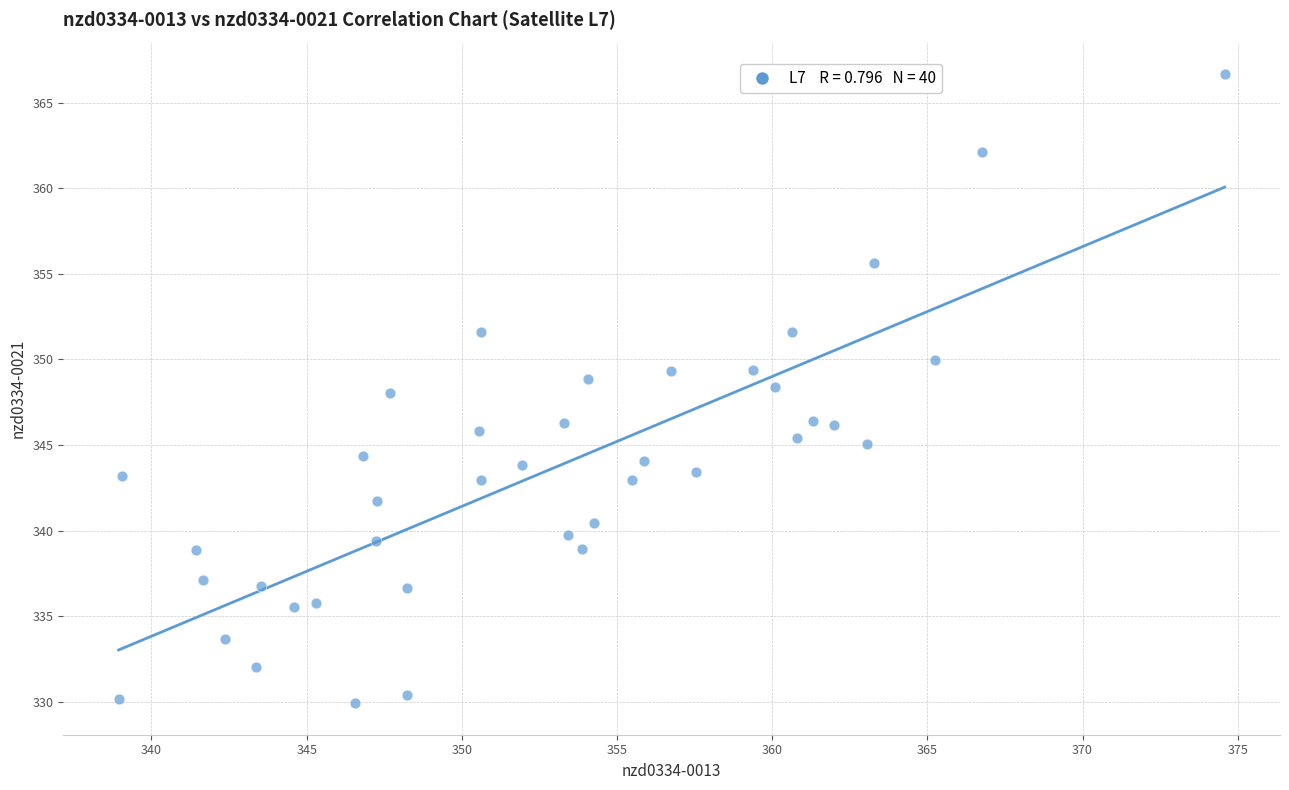

What is the range of Y values (max minus min)?

36.8